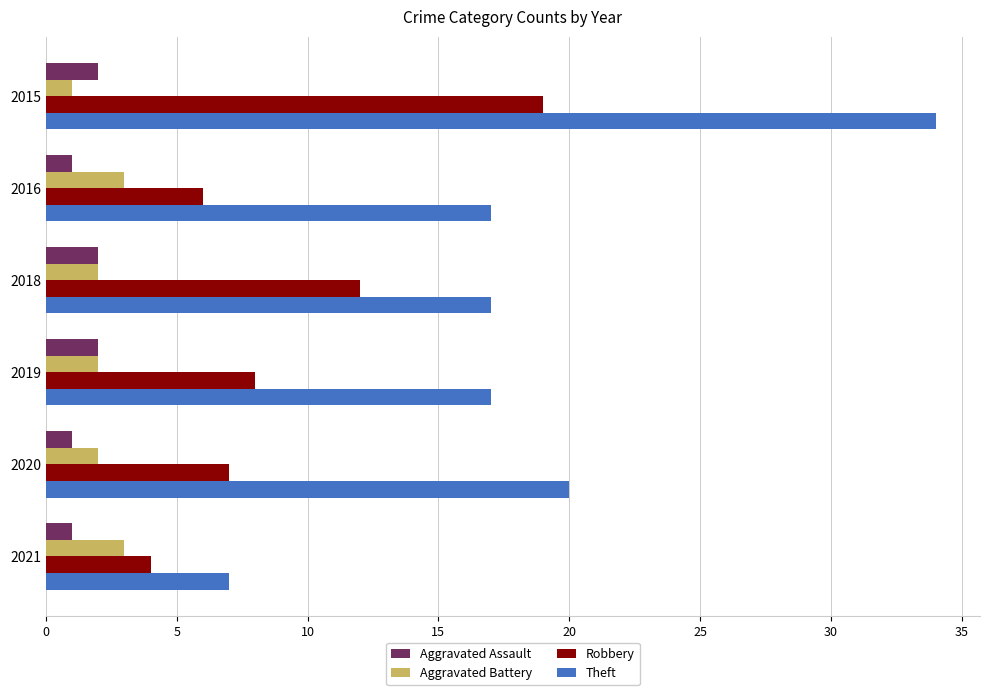

Which series changed the most between 2015 and 2021?

Theft